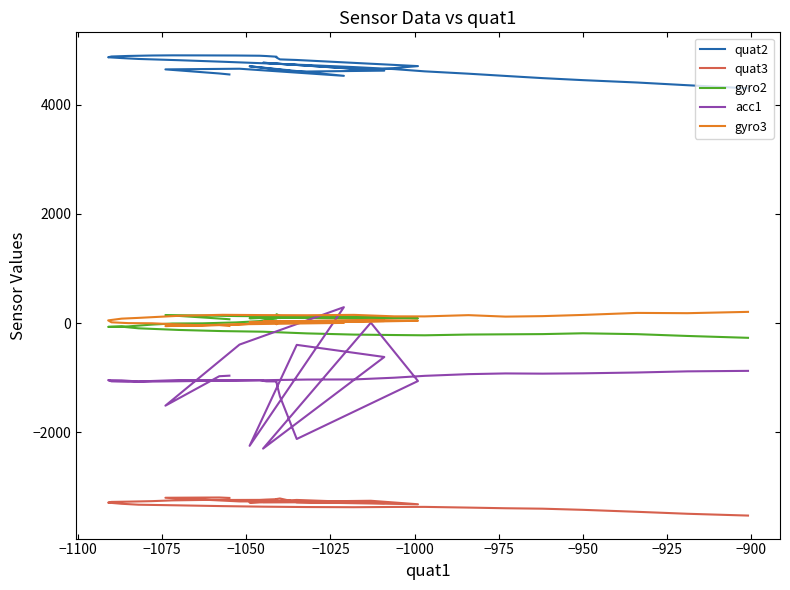

How many values in gyro3 are below zero?

11